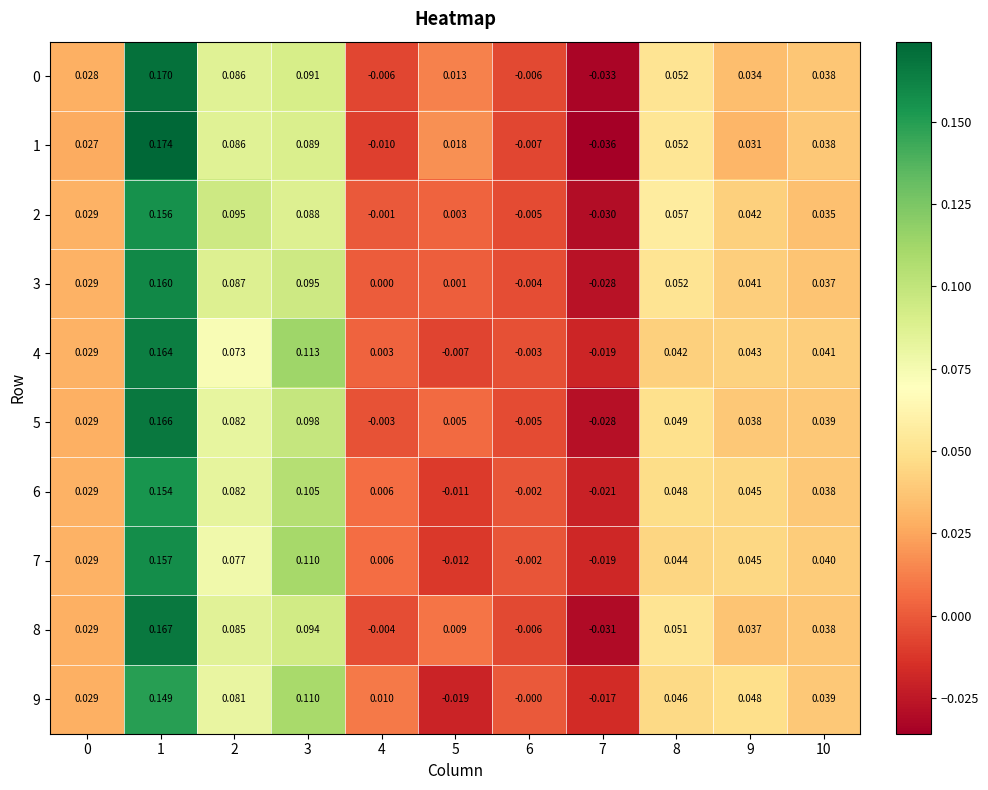

How many series are shown in this chart?

10